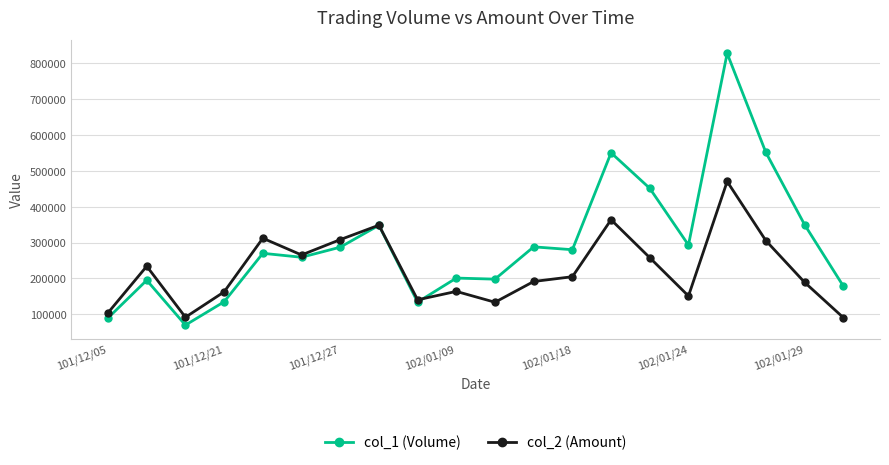

What is the highest value of the col_2 (Amount) series?

470040